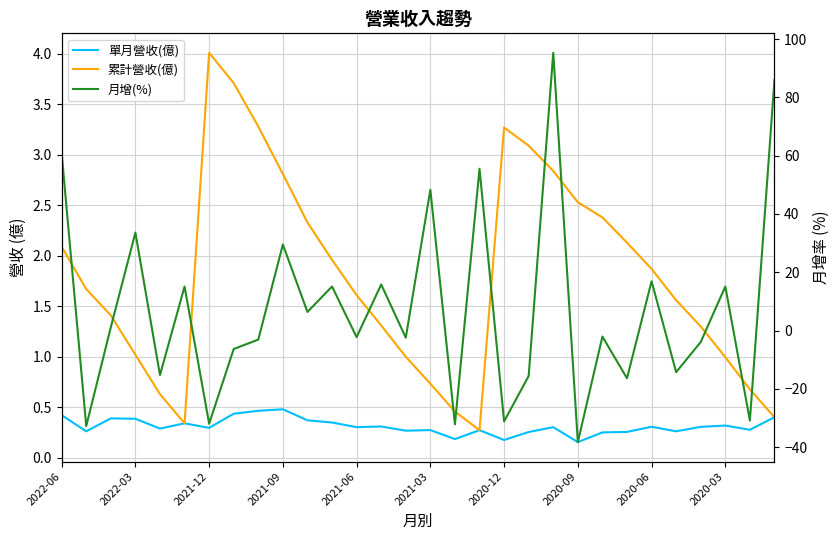

Rank the series by their maximum value, from lowest to highest.

單月營收(億), 累計營收(億), 月增(%)